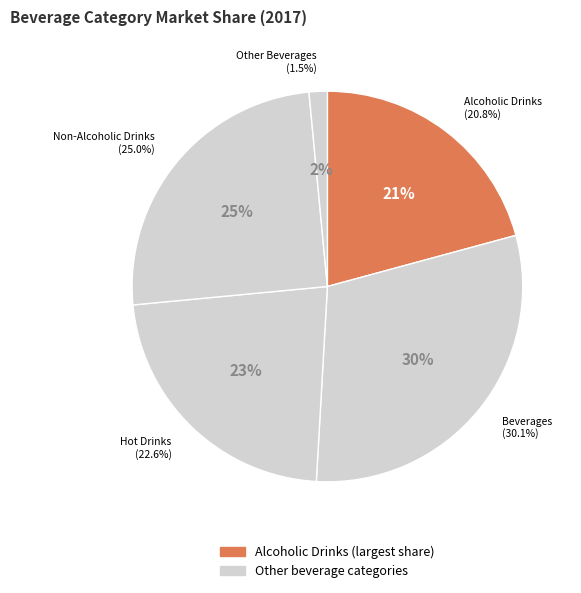

How many segments does this pie chart have?

5